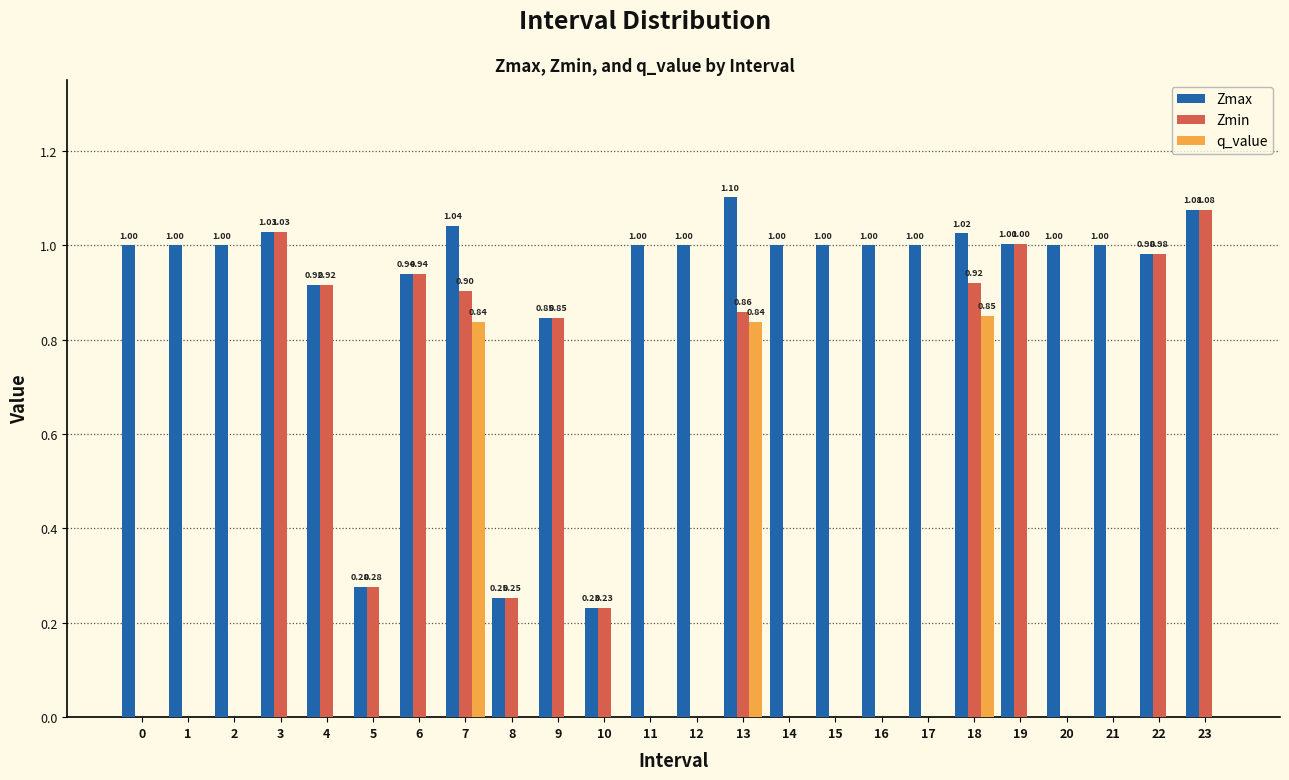

What is the sum of all Zmax values?

21.7